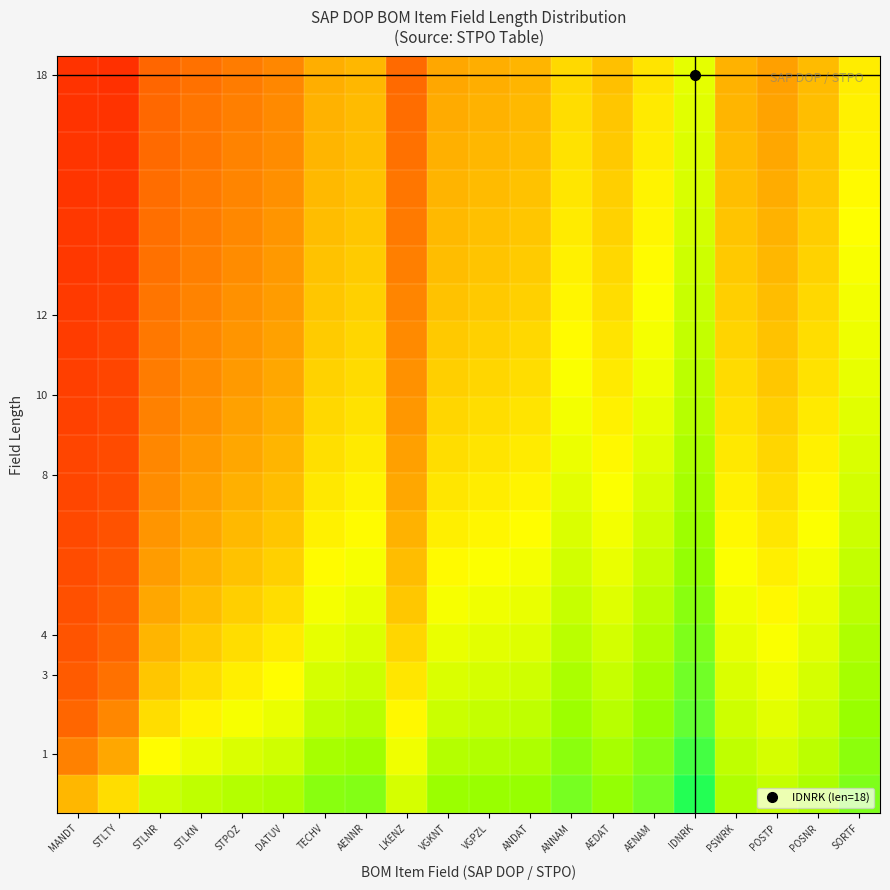

How many categories are shown in the chart?

20